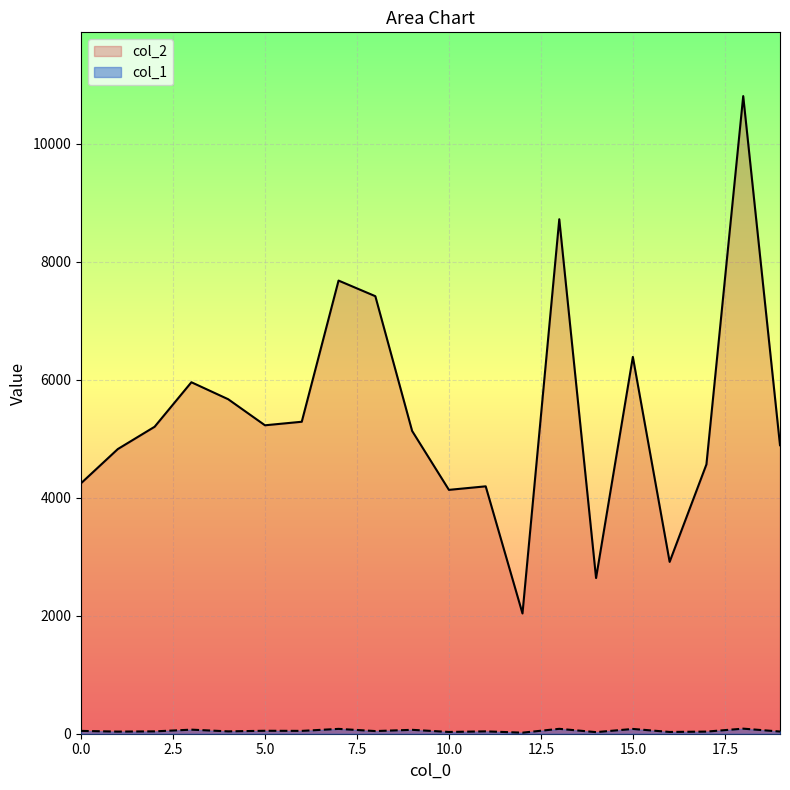

Is it true that col_1 equals 81 at 15?

True